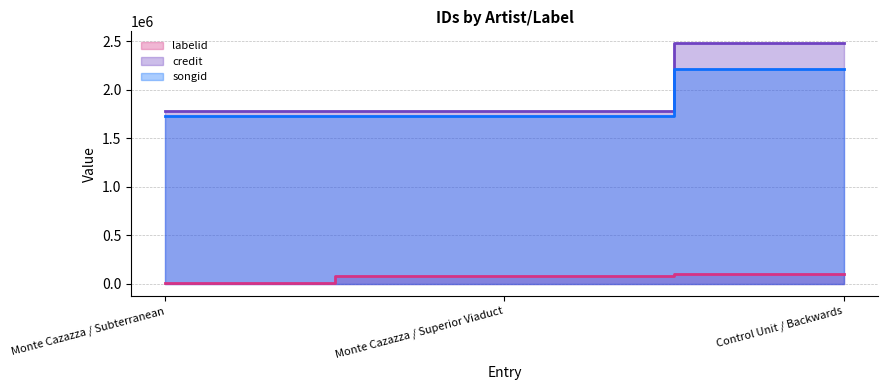

What is the difference between the maximum and minimum values in the credit series?

696237